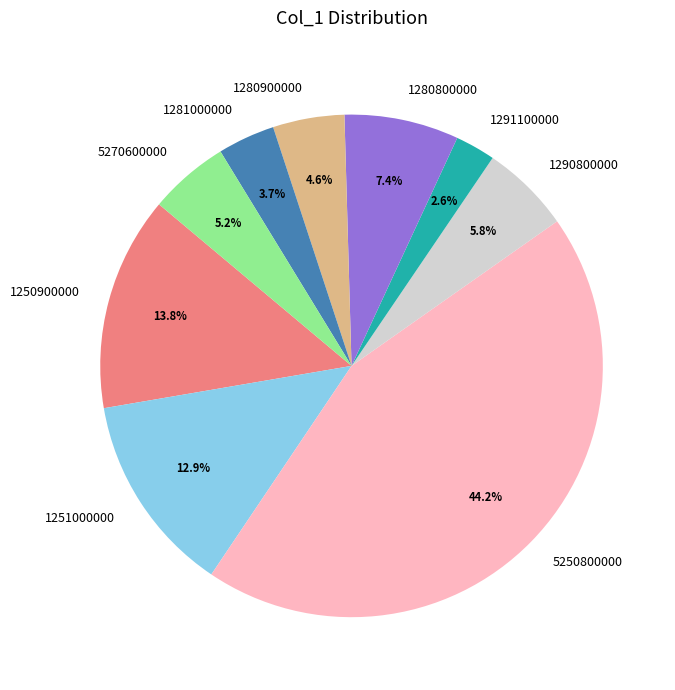

Between 1291100000 and 5270600000, which is larger?

5270600000